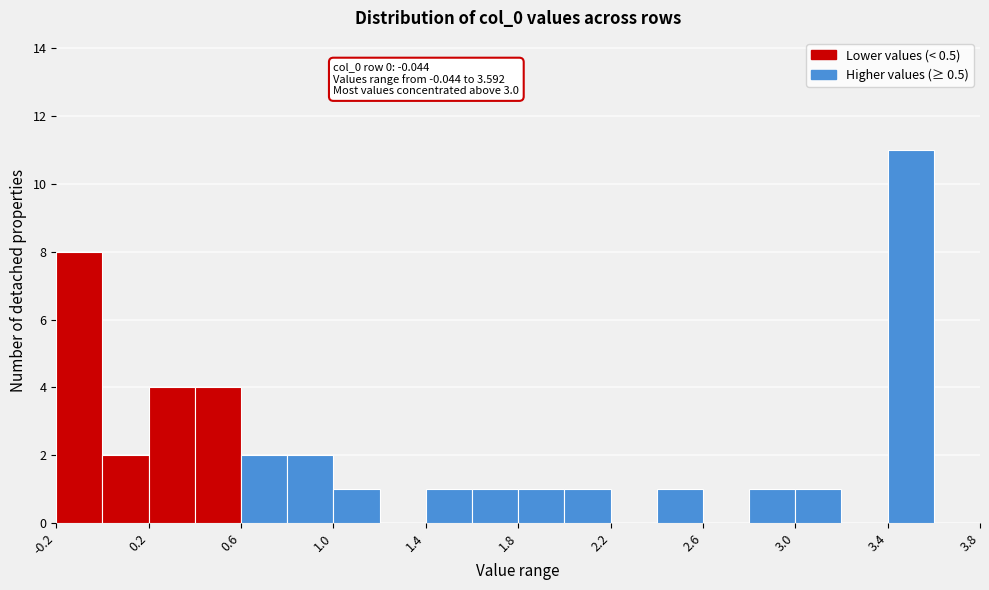

Over which range of the x-axis is the bar tallest?

3.4 to 3.6